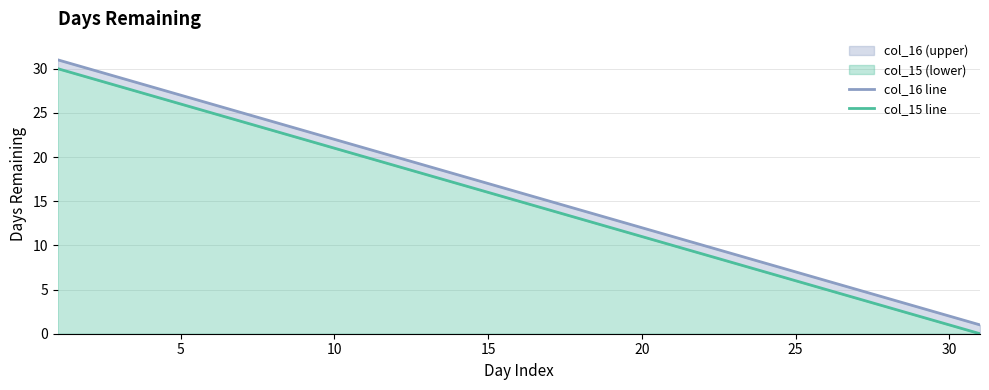

The col_15 line series shows 5 at 27. True or false?

False